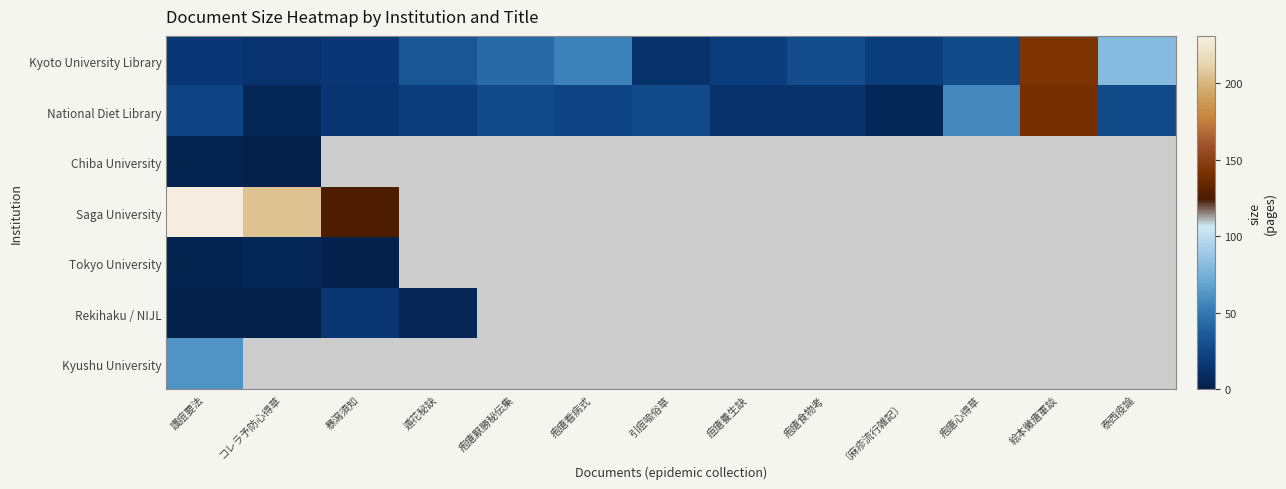

Is it true that Kyoto University Library equals 55.0 at 疱瘡看病式?

True